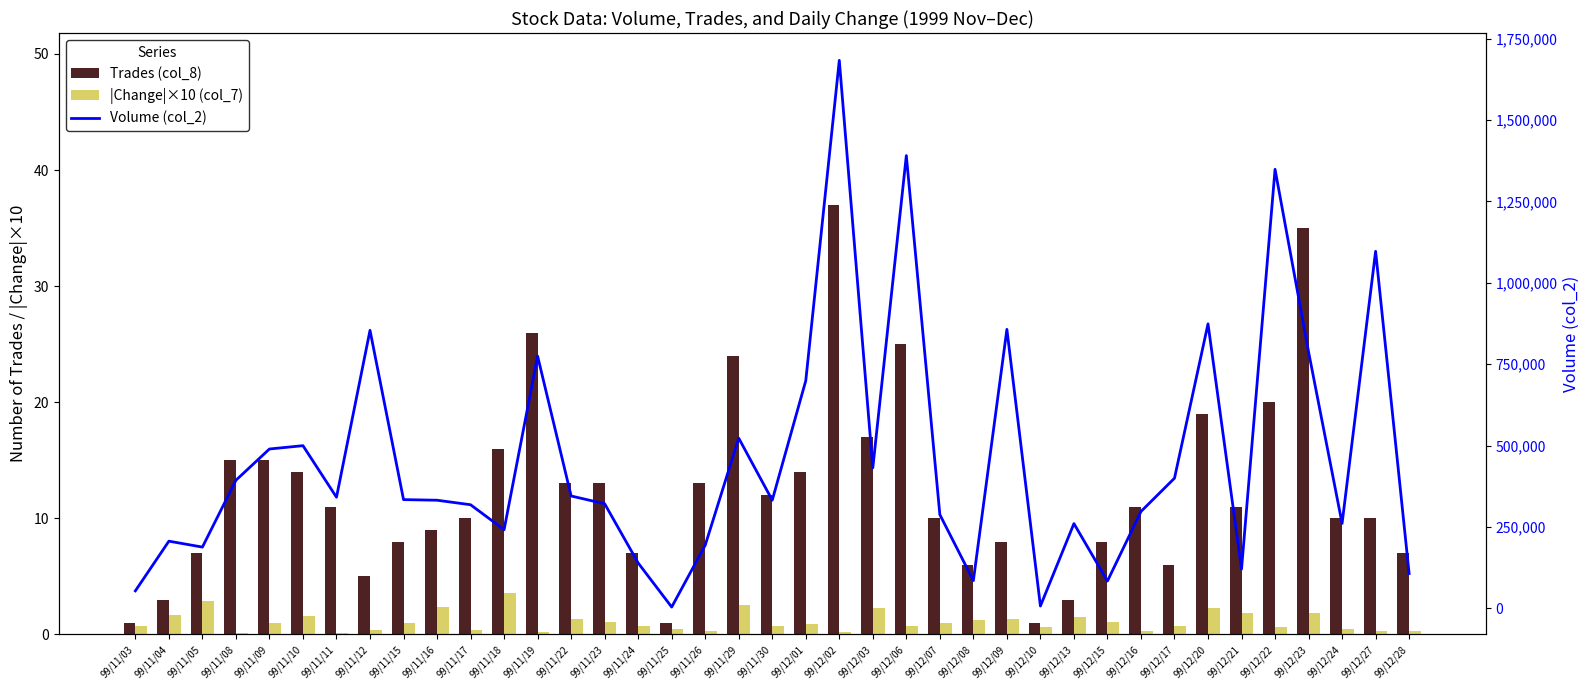

Rank the series by their maximum value, from highest to lowest.

Volume (col_2), Trades (col_8), |Change|×10 (col_7)